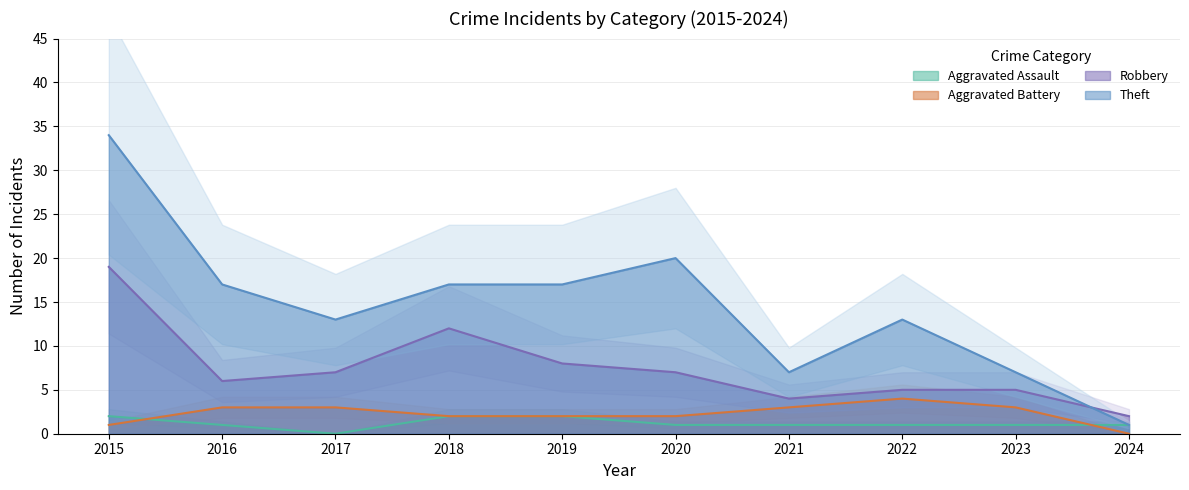

In Aggravated Assault, how many points are lower than both neighbors (excluding endpoints)?

1